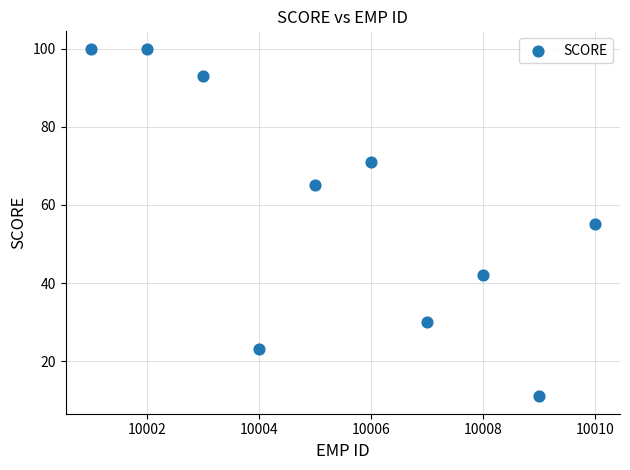

What is the range of Y values (max minus min)?

89